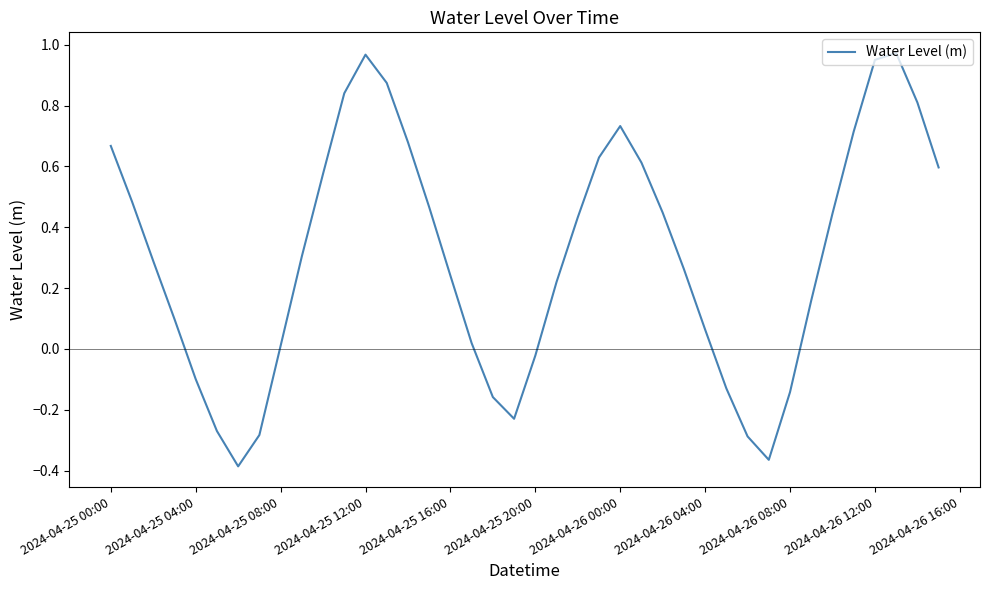

What is the difference between the maximum and minimum values?

1.4